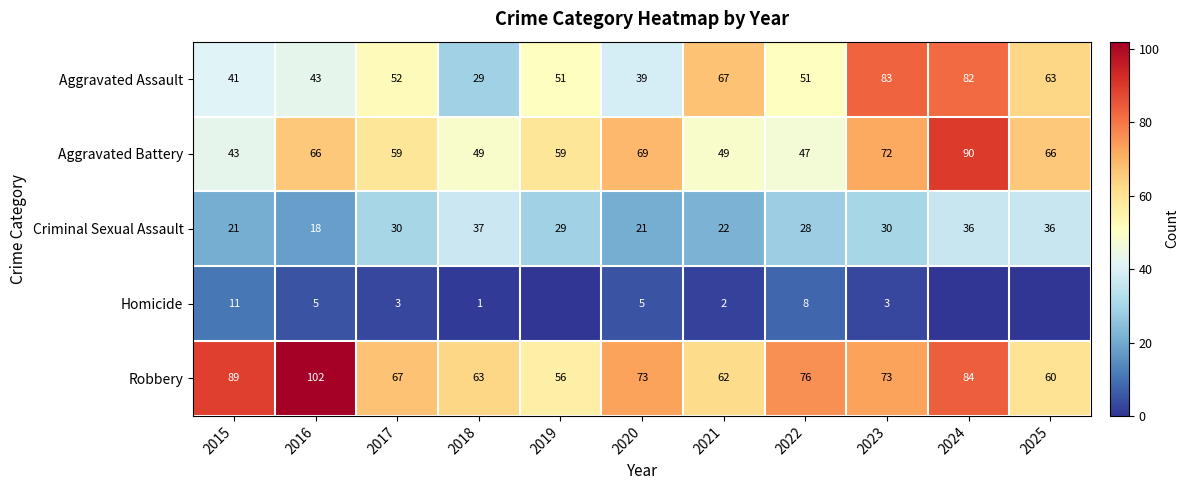

What is the highest value of the Aggravated Battery series?

90